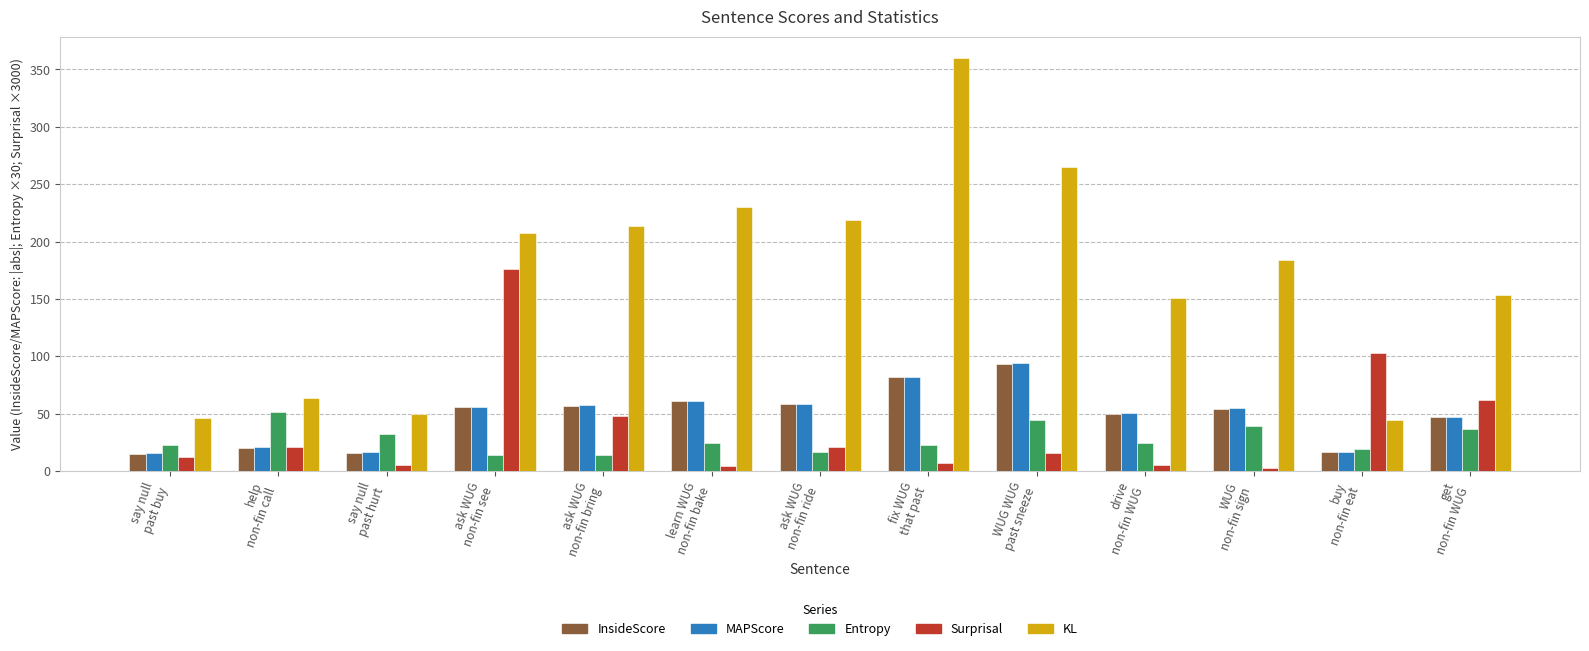

Which series has the widest spread of values?

KL